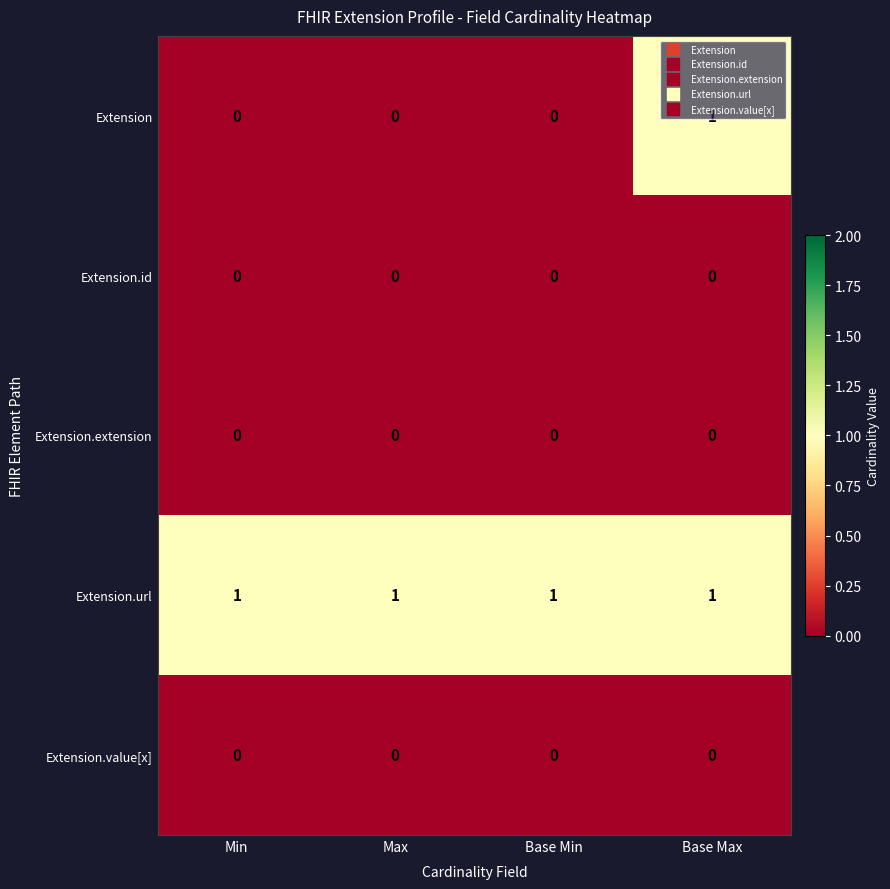

Which series has the largest total across all categories?

Extension.url